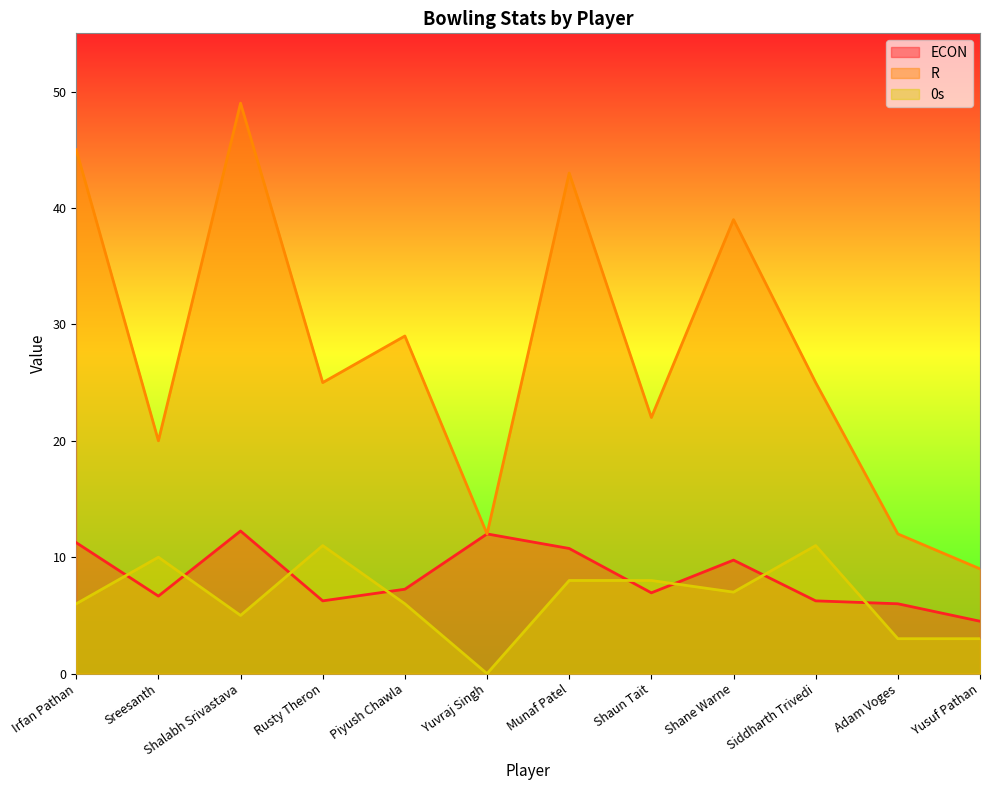

Rank the categories by ECON value from highest to lowest.

Shalabh Srivastava, Yuvraj Singh, Irfan Pathan, Munaf Patel, Shane Warne, Piyush Chawla, Shaun Tait, Sreesanth, Rusty Theron, Siddharth Trivedi, Adam Voges, Yusuf Pathan